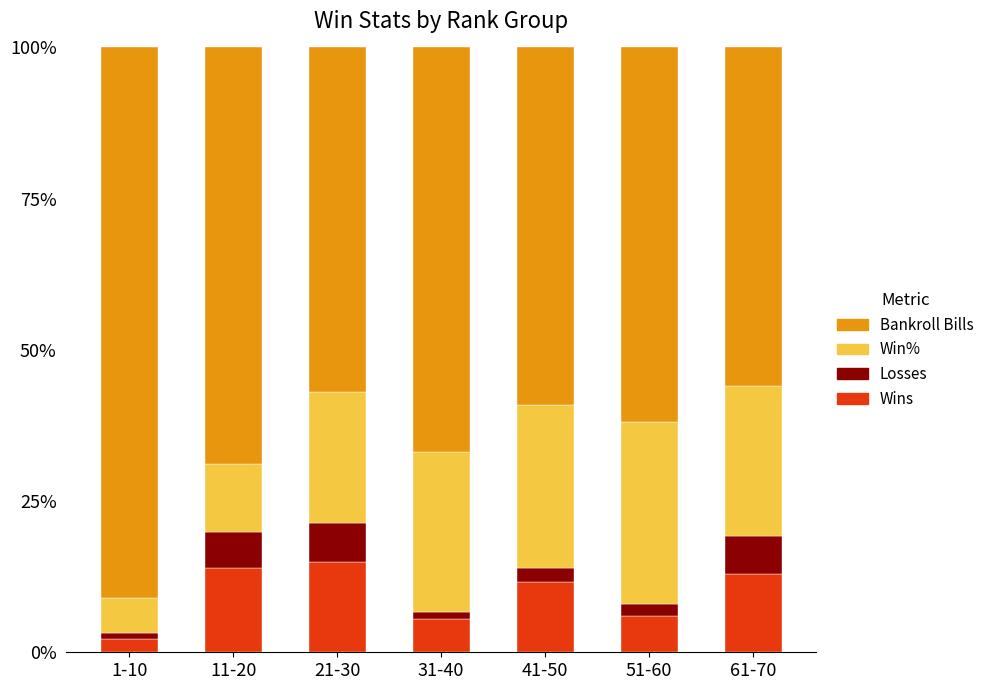

At which label does Wins reach its peak?

21-30